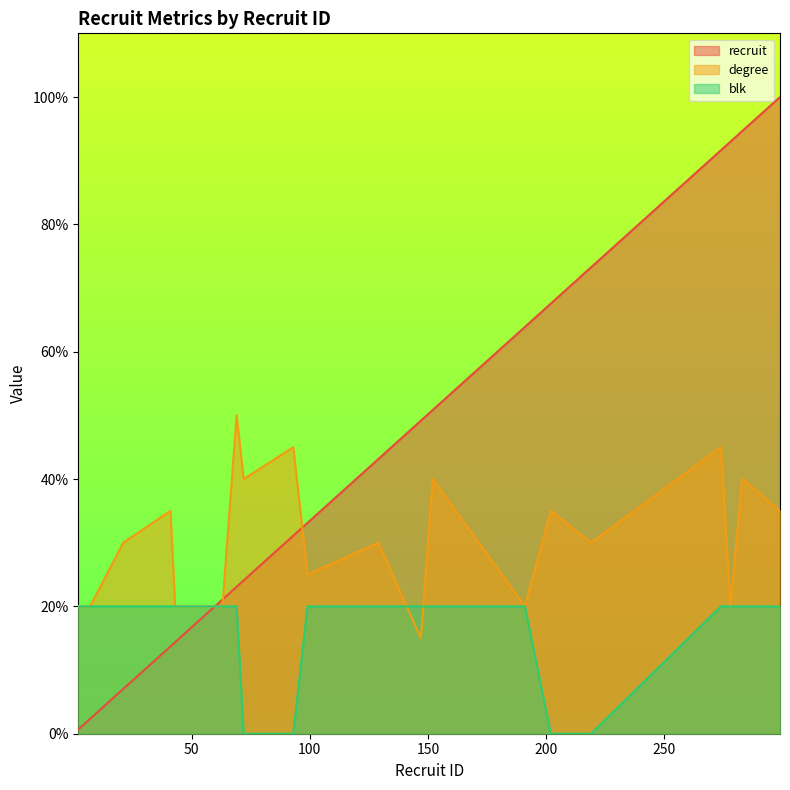

True or false: degree has a value of 6.3 at 7.

False